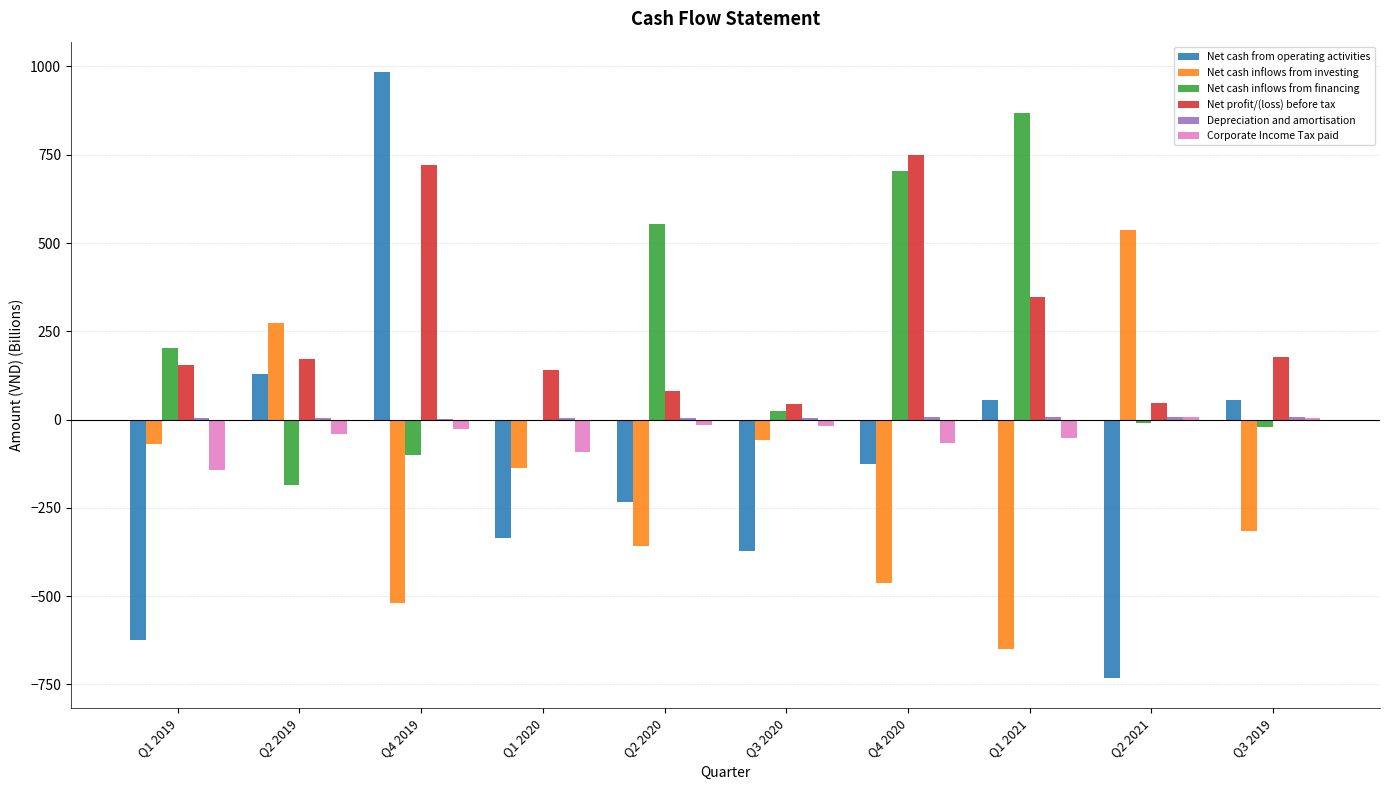

Which category has the highest value in the Net cash inflows from financing series?

Q1 2021